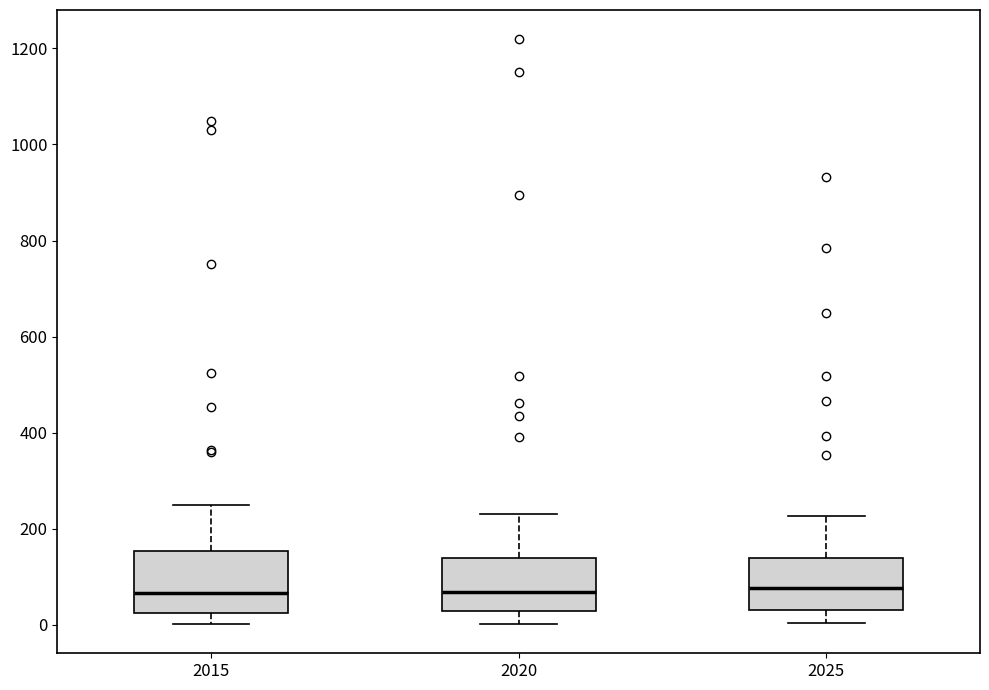

Where does the median line of the box at x = 2025 sit on the y-axis? The values are not printed on the chart, so give them approximately, as read against the axis.

80